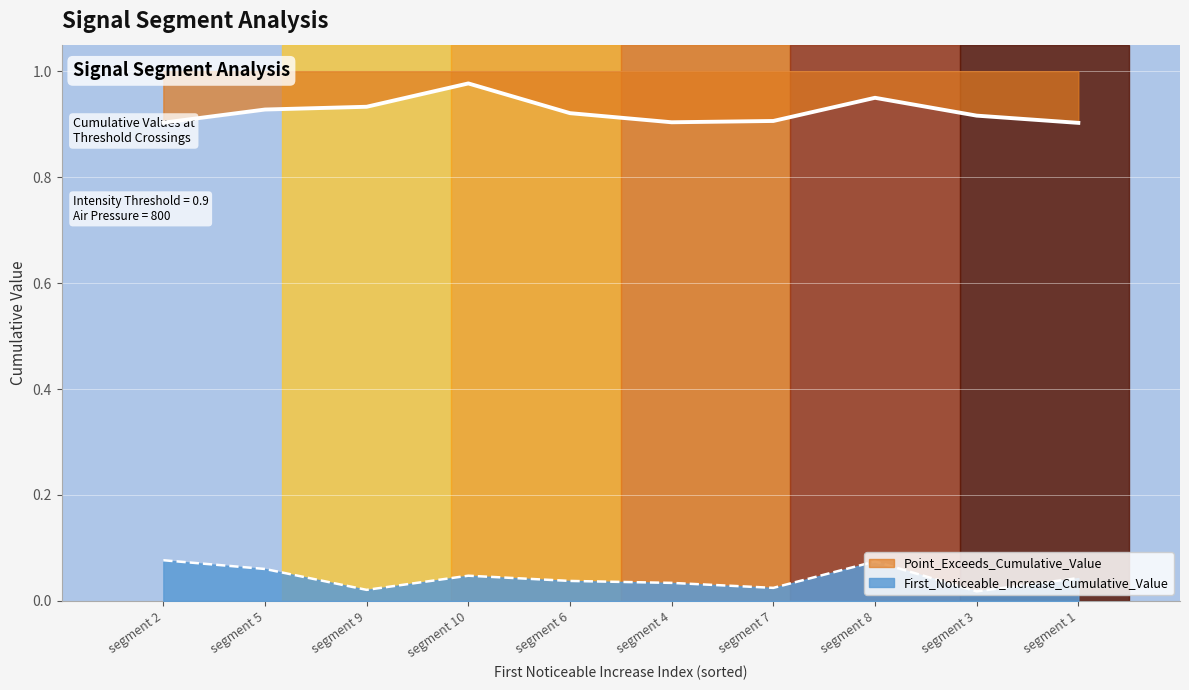

Which label corresponds to the smallest value in the chart?

segment 3